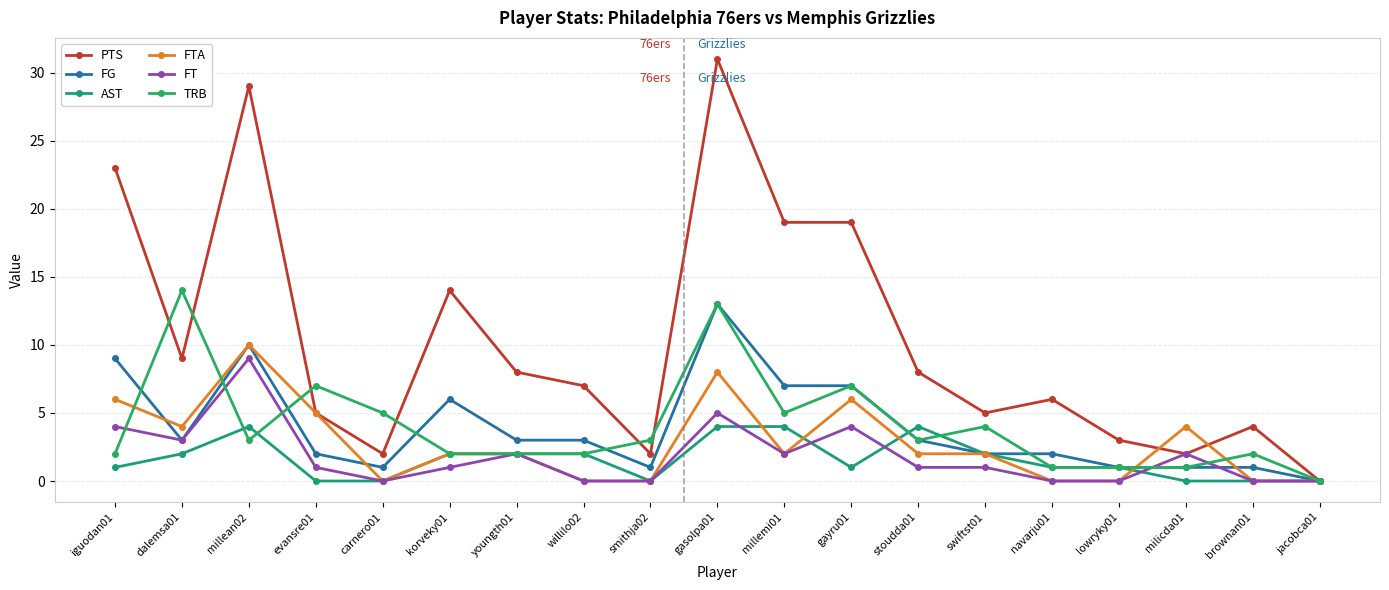

In PTS, how many points are higher than both neighbors (excluding endpoints)?

5